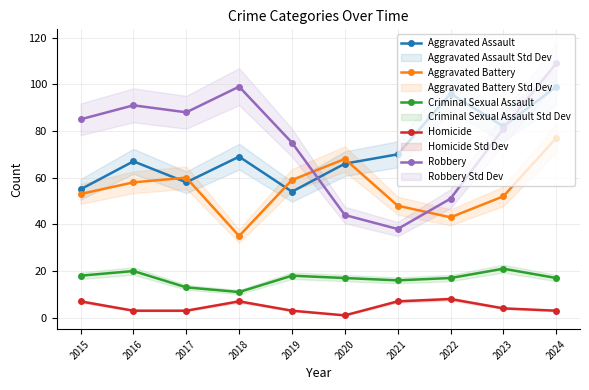

Is it true that Homicide equals 7 at 2021?

True